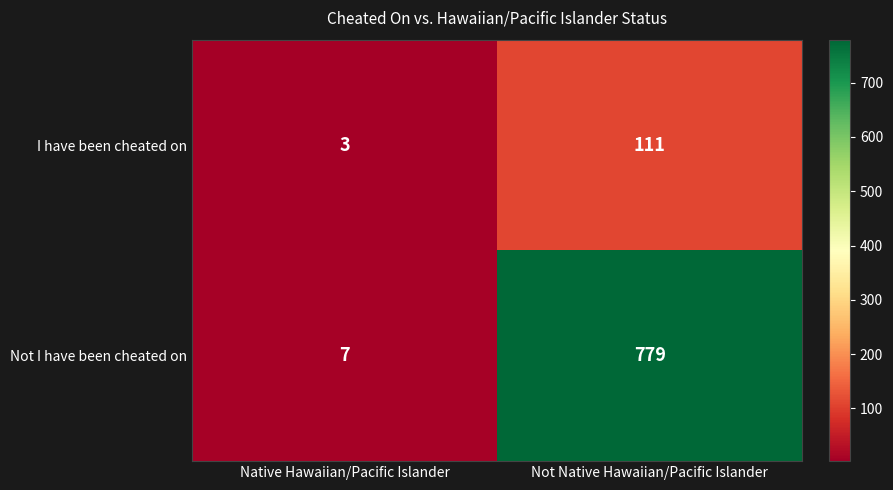

How many data points does each series have?

2